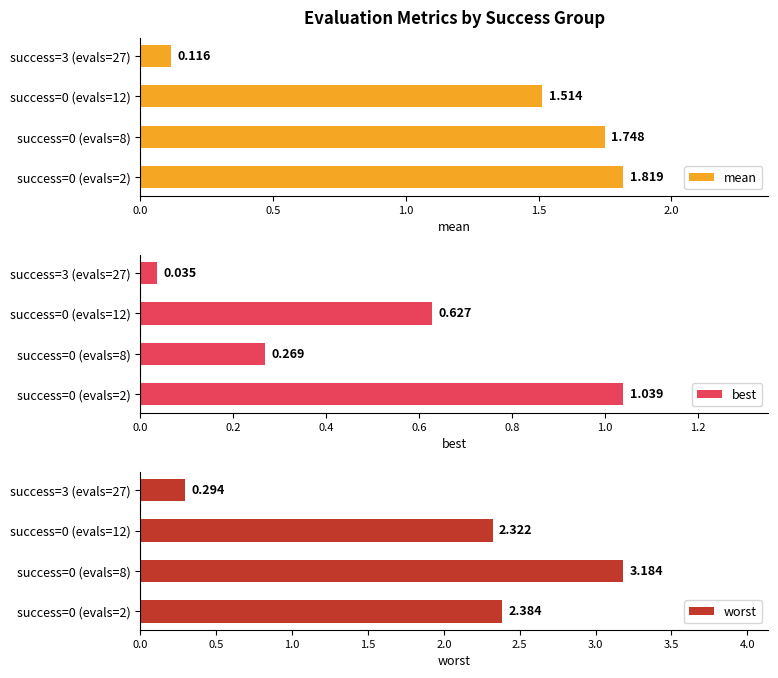

How many values in the mean series are below 1?

1